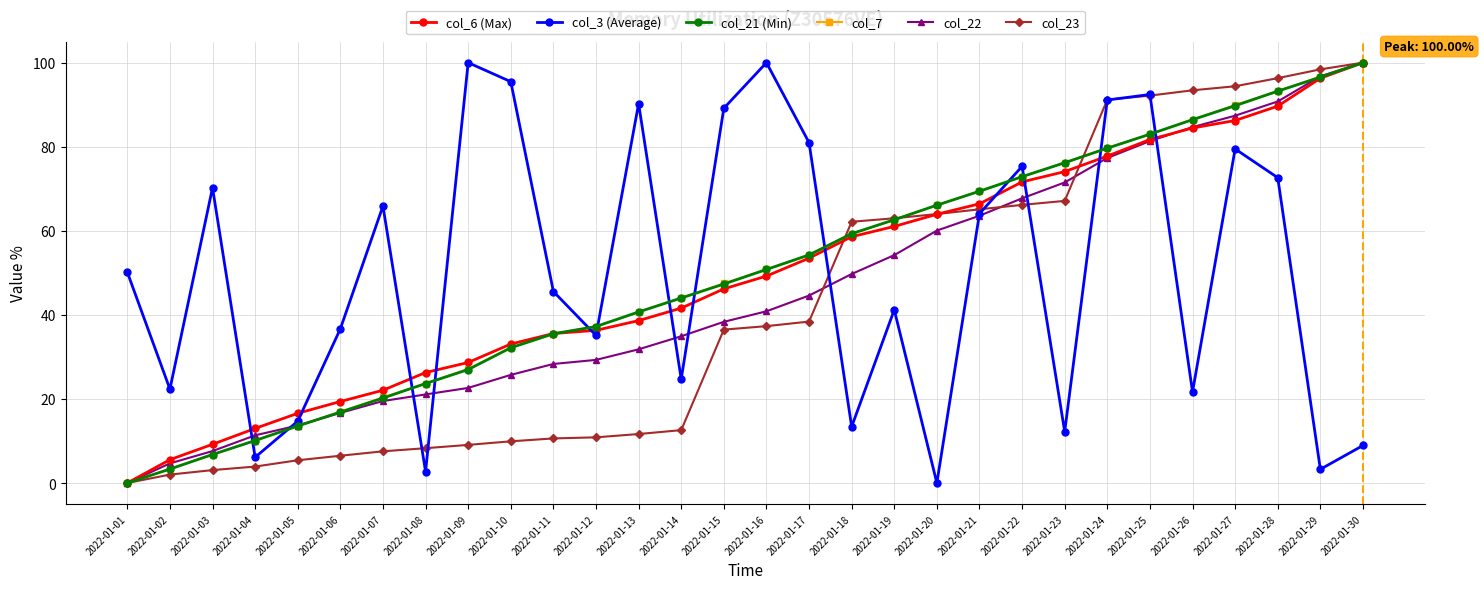

True or false: col_22 has a value of 120.5 at 2022-01-27.

False